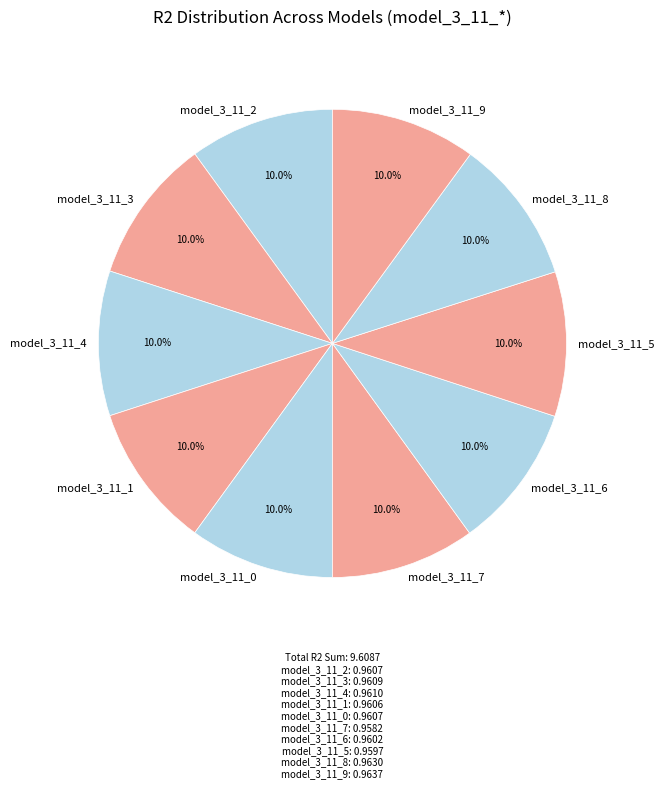

Is the sum of model_3_11_0 and model_3_11_1 greater than half?

No